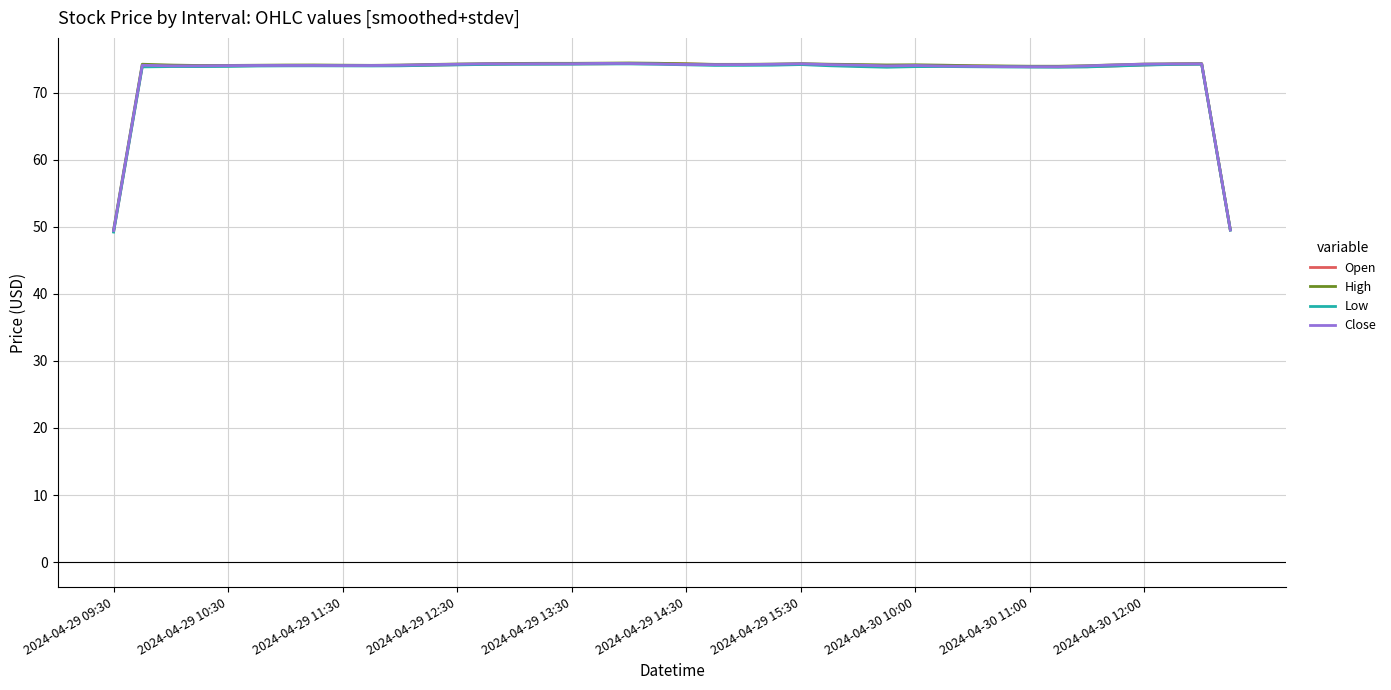

At which category does the chart reach its peak across all series?

18